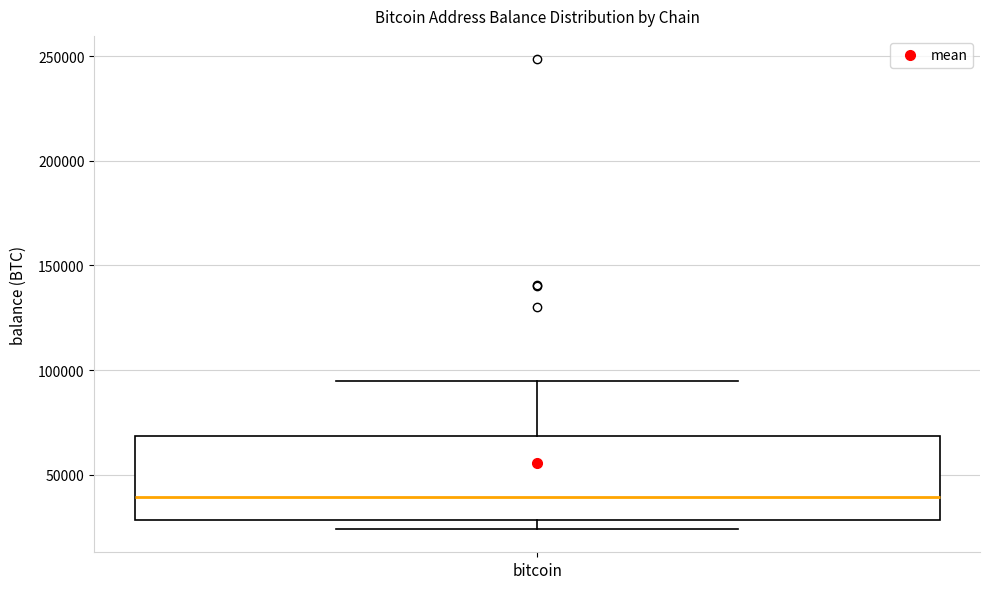

Where is the upper edge of the box for bitcoin on the y-axis? The values are not printed on the chart, so give them approximately, as read against the axis.

70000